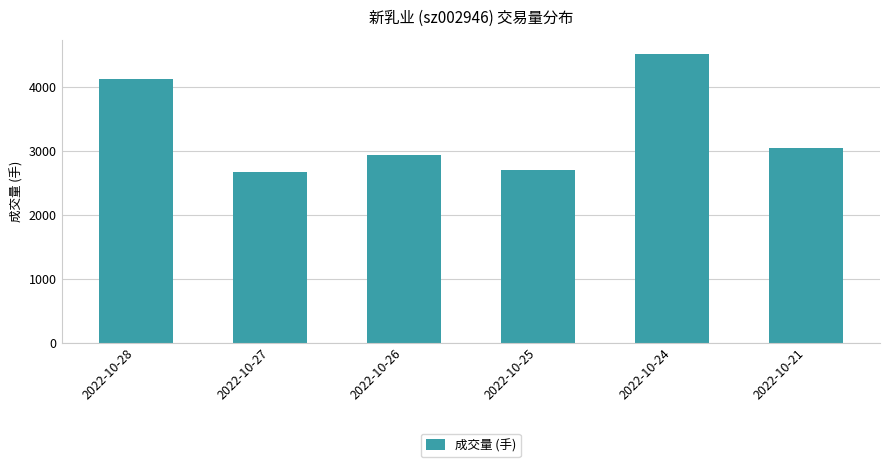

What is the greatest value displayed?

4511